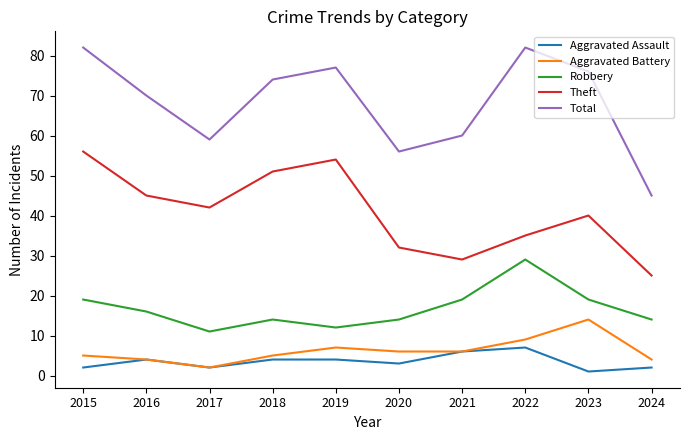

Between 2017 and 2024, which series saw the biggest shift?

Theft